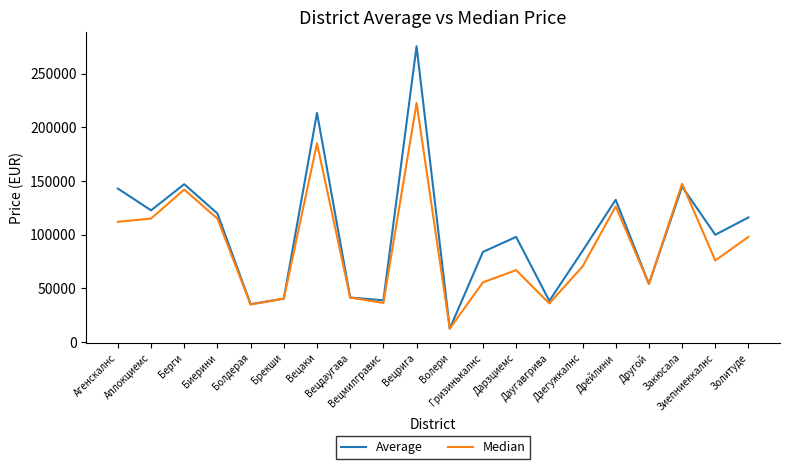

List the series in order of their overall mean, lowest first.

Median, Average